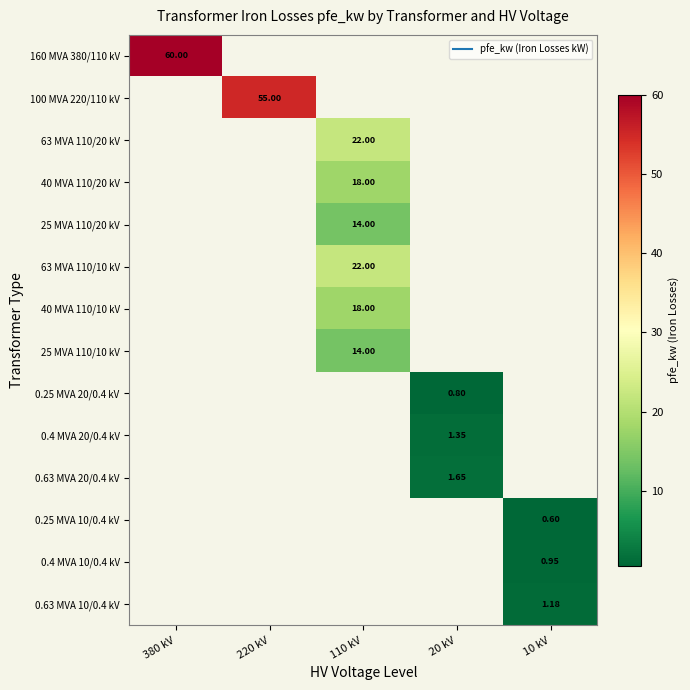

What is the maximum value shown in the chart?

60.0